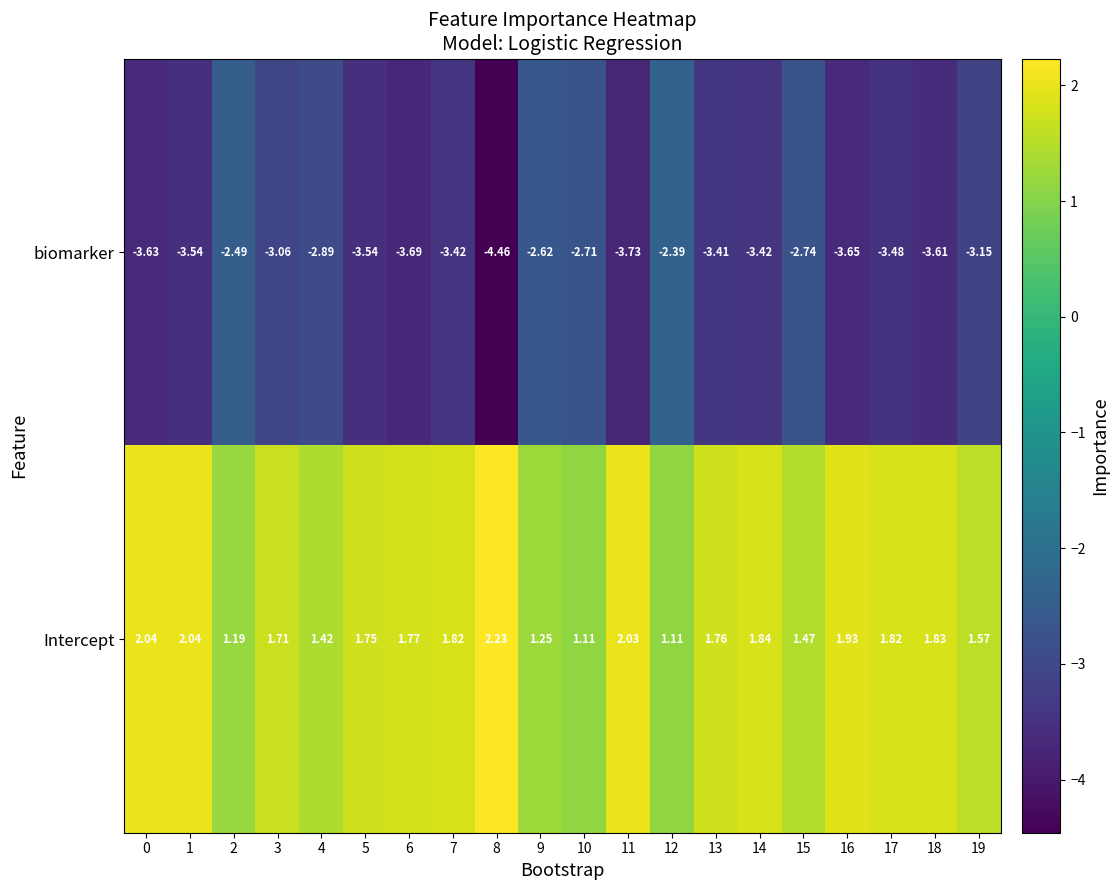

Which series has the largest range (max minus min)?

biomarker